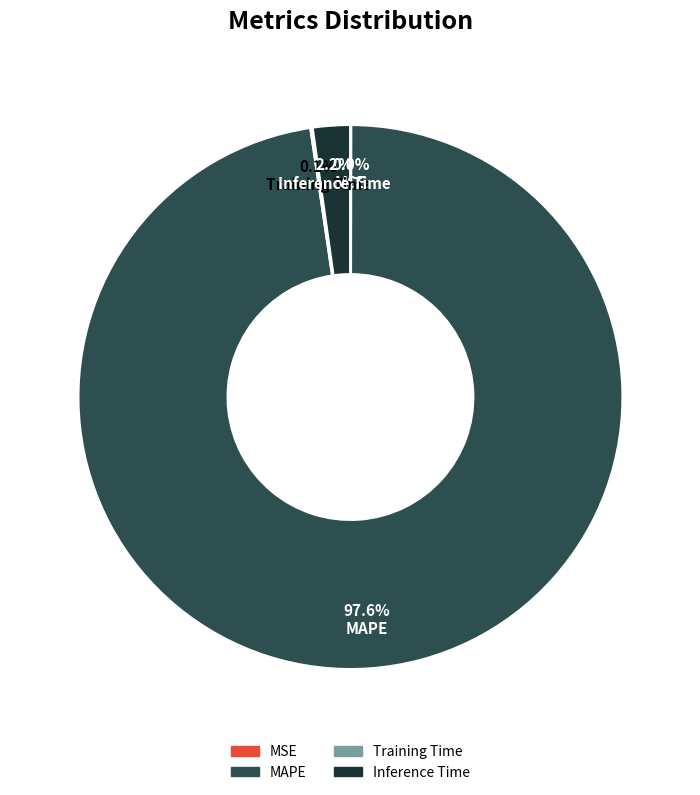

What percentage do MAPE and Inference Time together represent?

99.9%